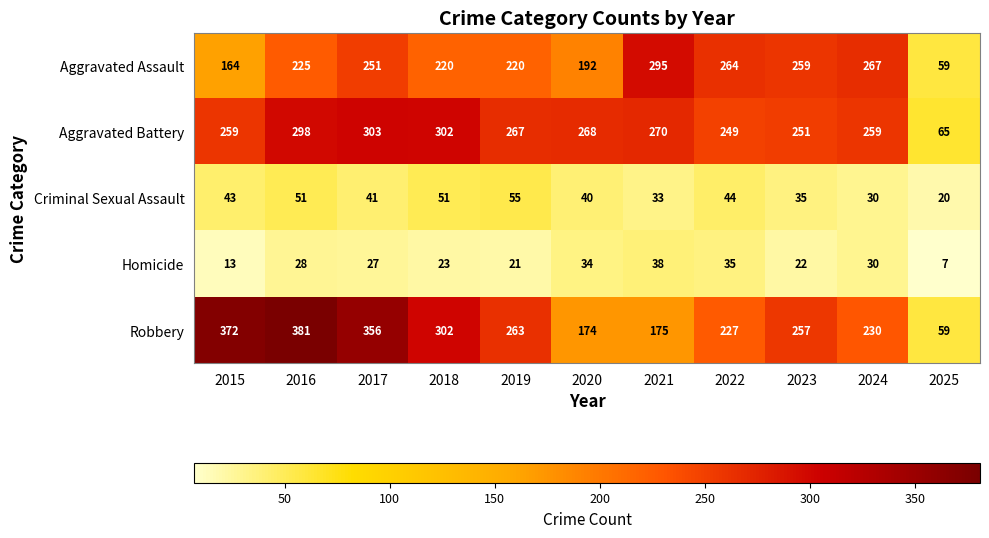

Rank the series by their maximum value, from lowest to highest.

Homicide, Criminal Sexual Assault, Aggravated Assault, Aggravated Battery, Robbery